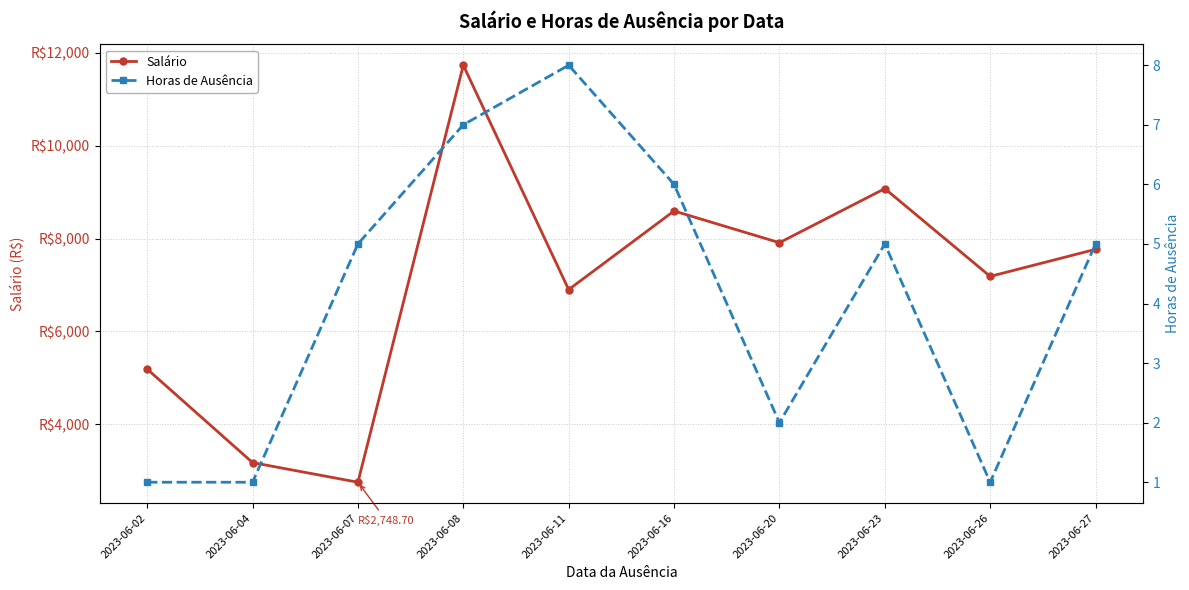

Which series changed the most between 2023-06-04 and 2023-06-16?

Salário